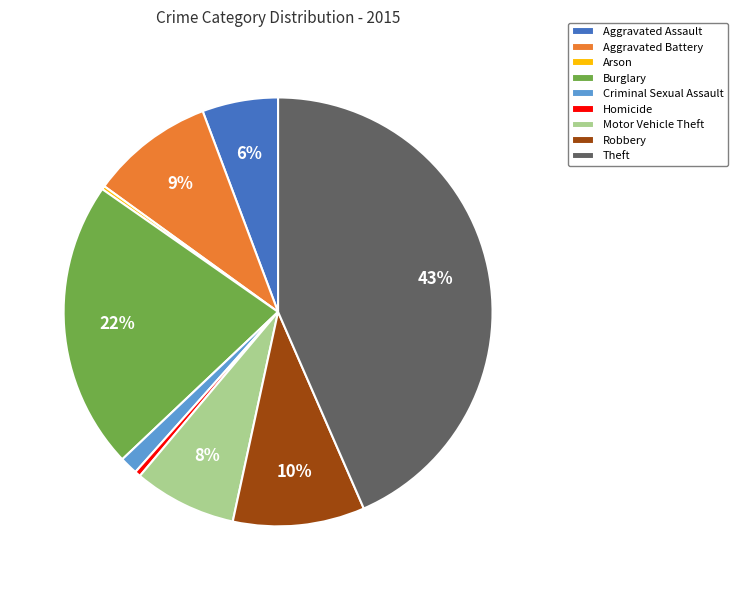

To the nearest percent, what portion does Motor Vehicle Theft represent?

8%